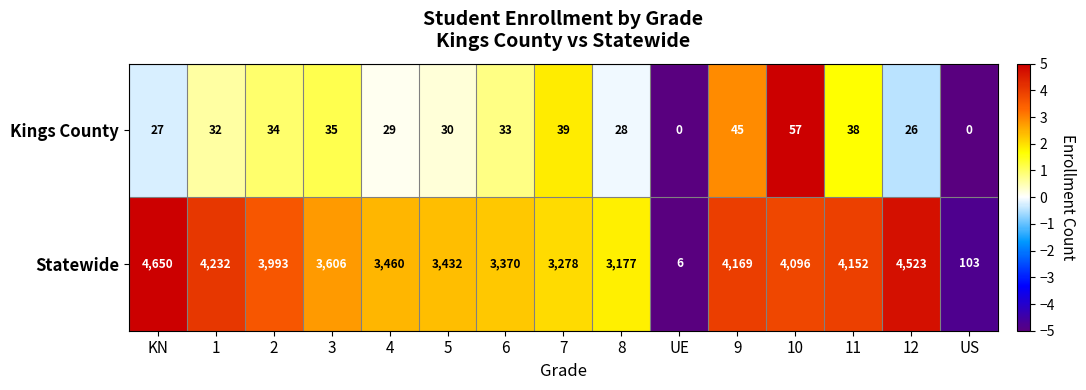

What is the total value across all series at KN?

4677